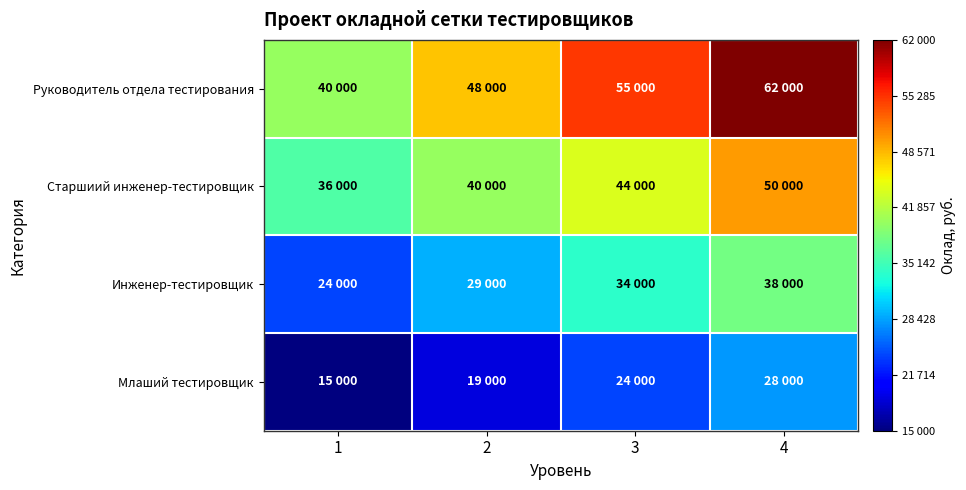

What is the total value across all series at 3?

157000